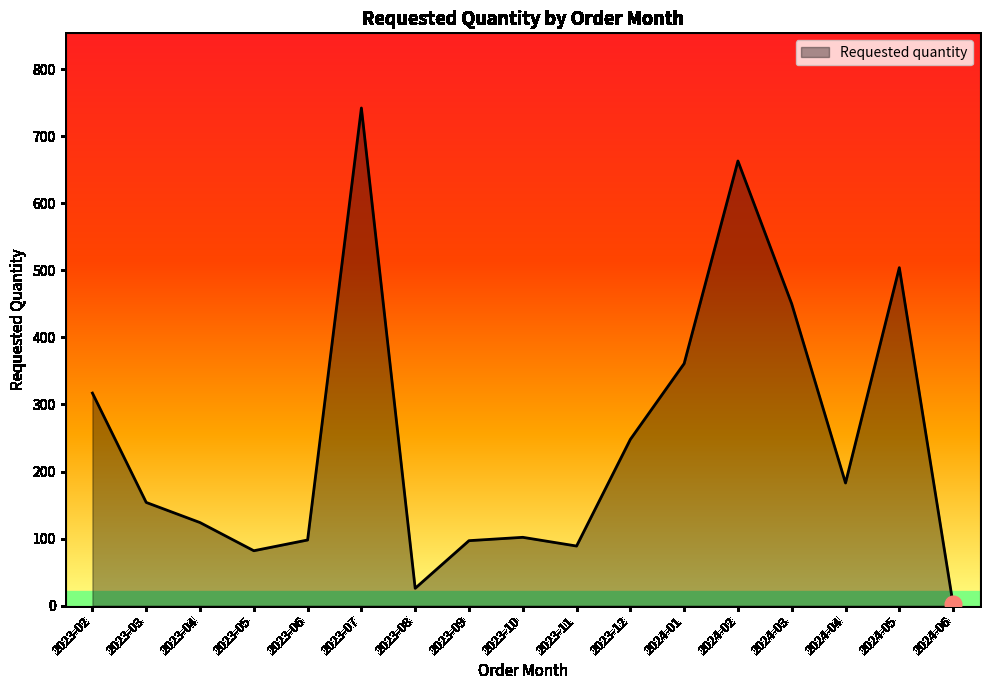

True or false: the data shows 663 at 2024-02.

True